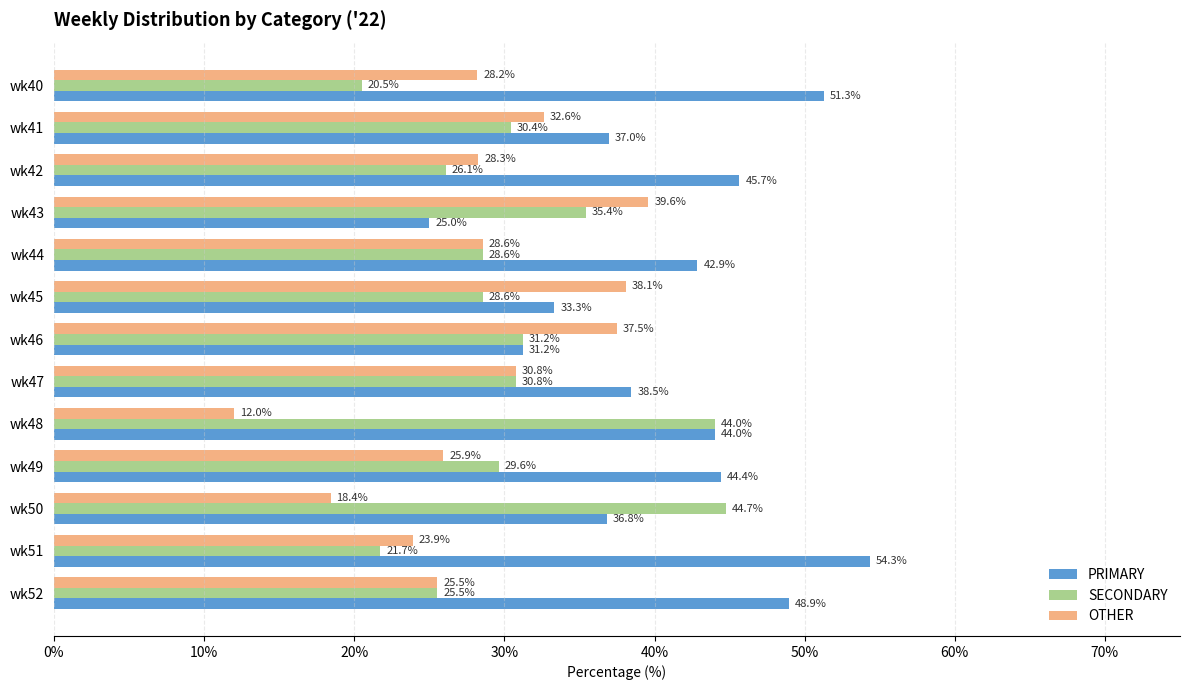

How many categories are shown in the chart?

13